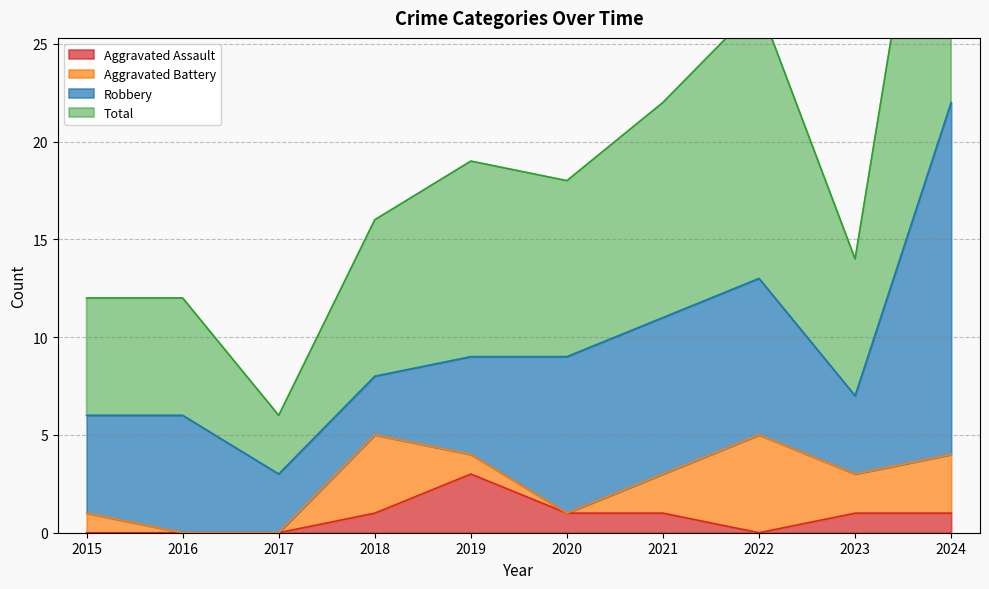

Where does the Total series first go above 18?

2019